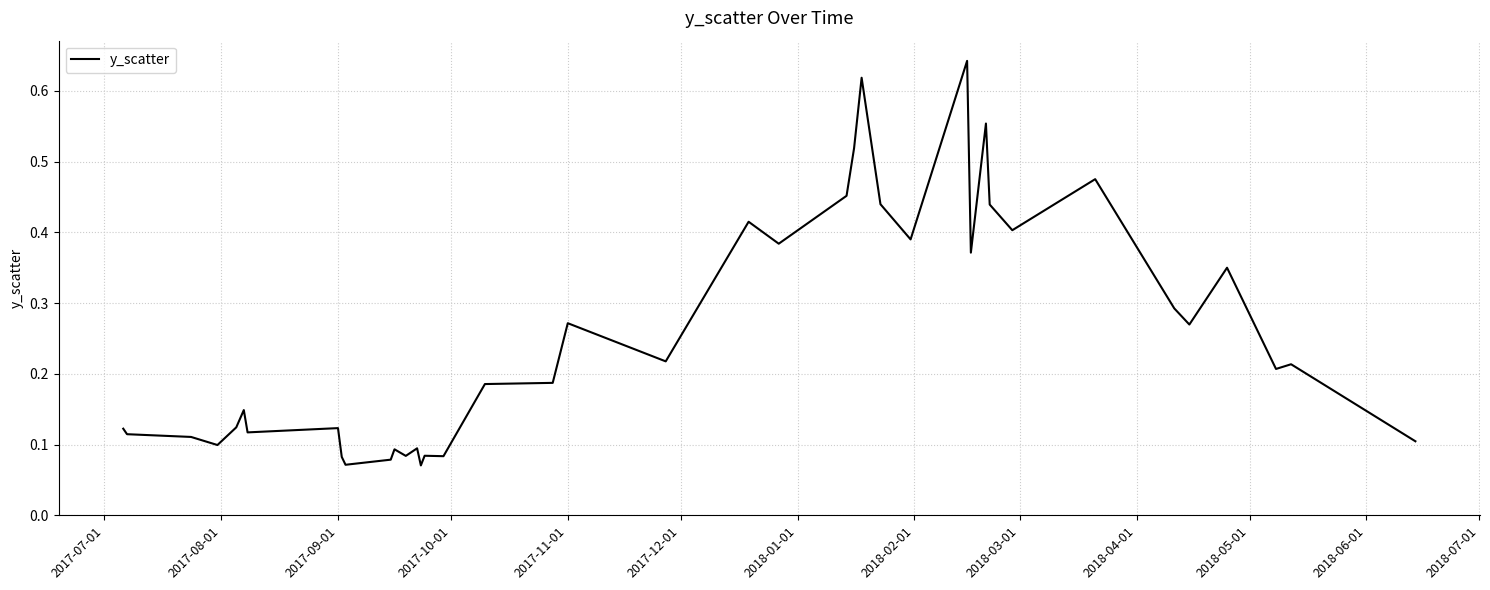

Does the chart display data point markers on the line(s)?

No